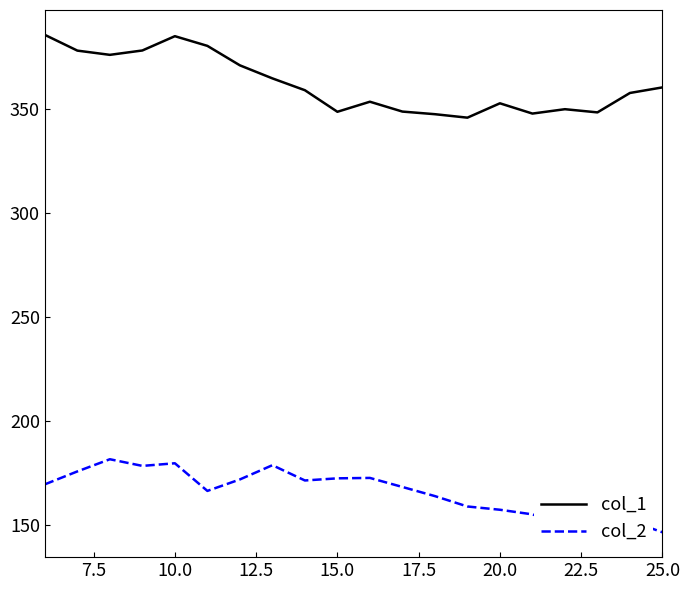

Which series has the largest range (max minus min)?

col_1